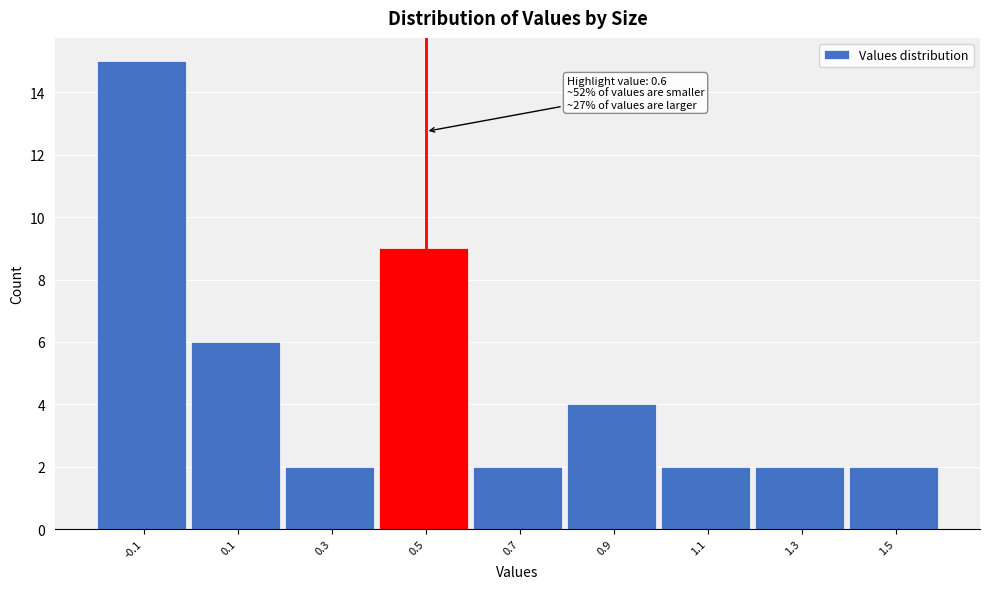

Reading left to right, extract all data points from this chart.

15	6	2	9	2	4	2	2	2